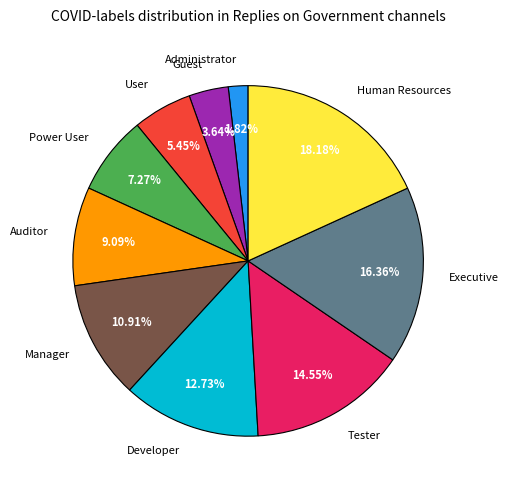

Is it true that Administrator is 2% of the pie?

True